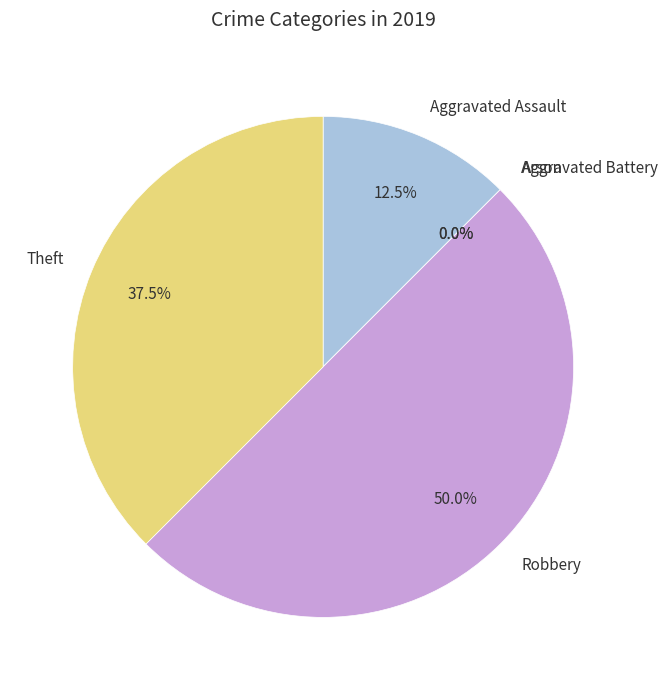

What percentage is the Aggravated Assault slice, to the nearest percent?

12%